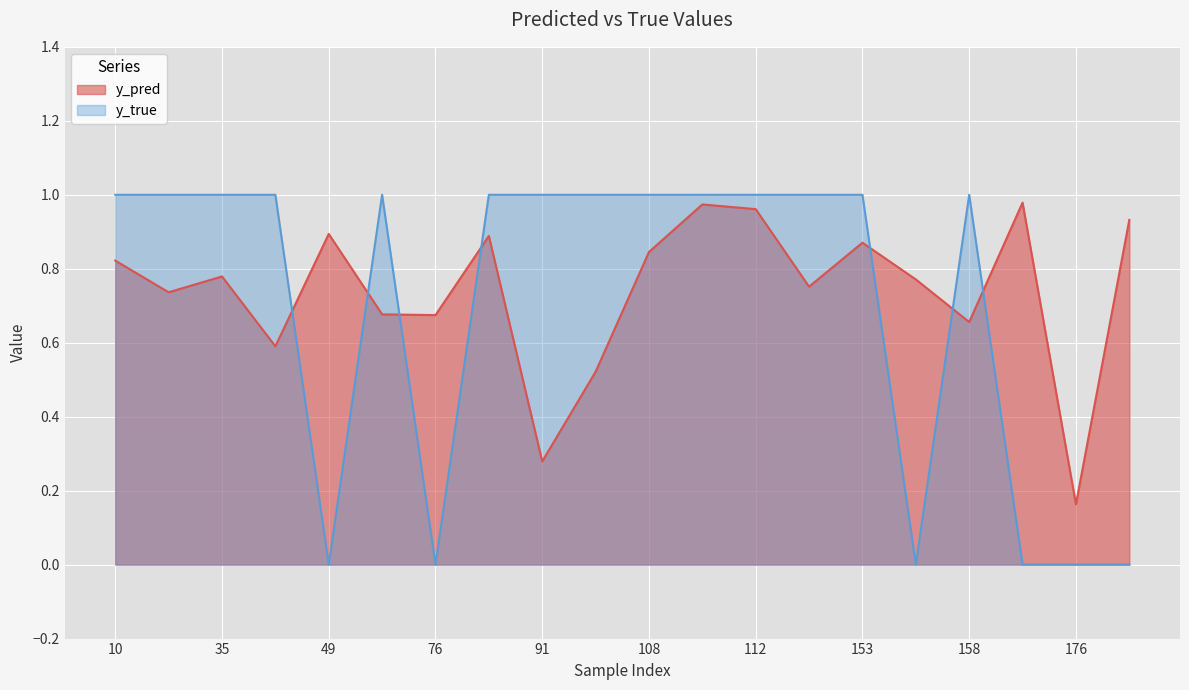

True or false: y_pred has more than 2 interior local peaks.

True